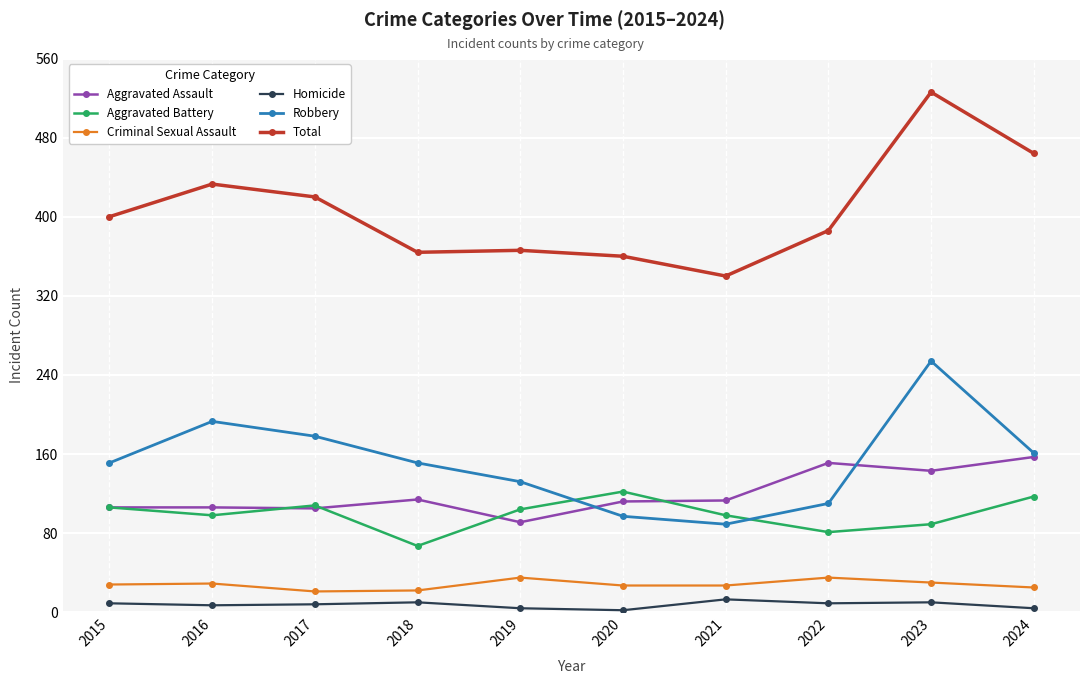

True or false: Homicide and Aggravated Battery intersect in this chart.

False